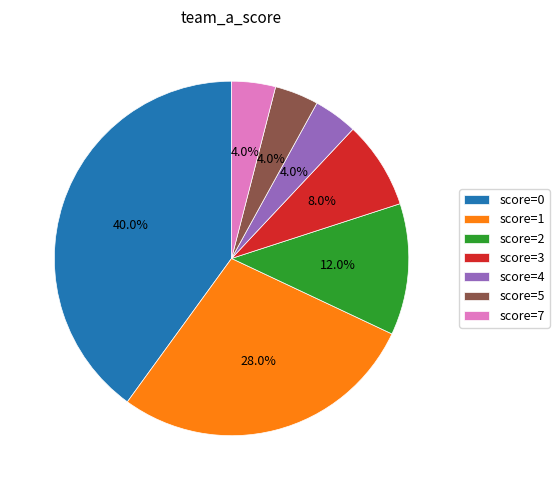

Do score=4 and score=0 together represent more than half of the pie?

No